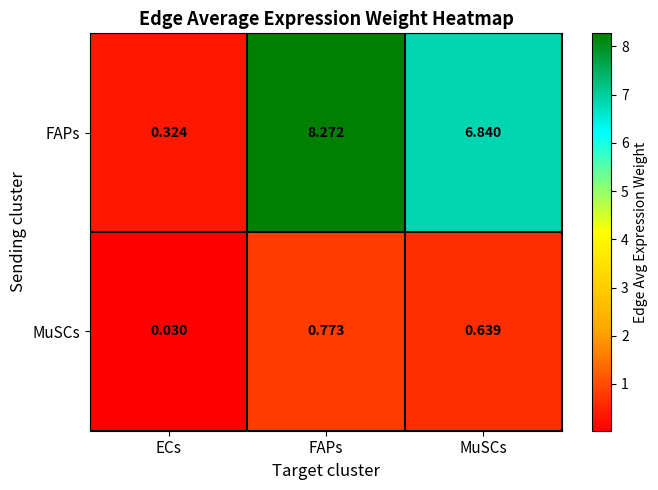

Which series changed the most between FAPs and MuSCs?

FAPs